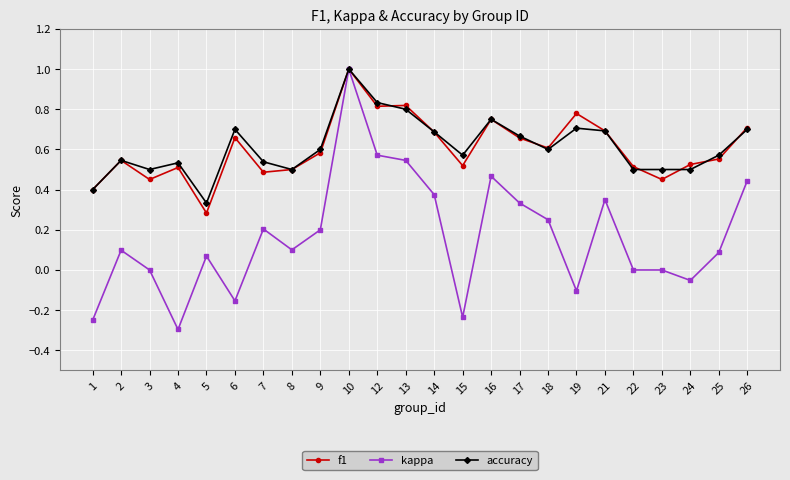

Is the value of accuracy at 5 greater than the value of kappa at 23?

Yes